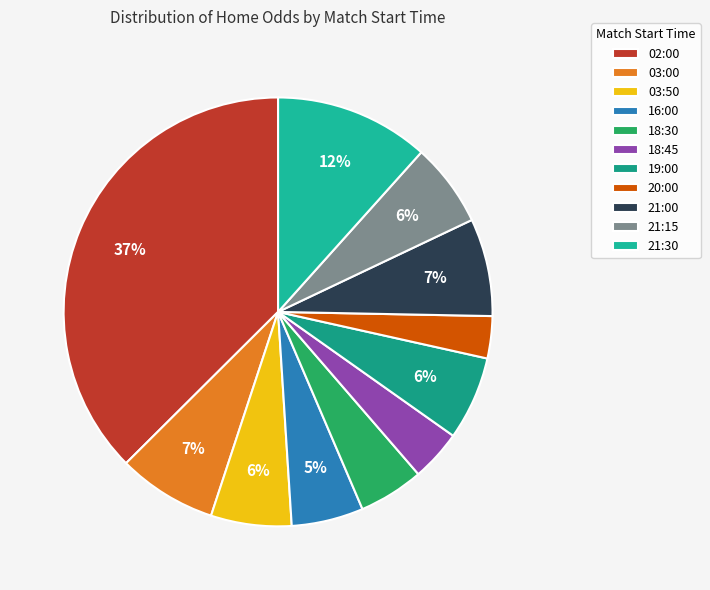

How many segments does this pie chart have?

11